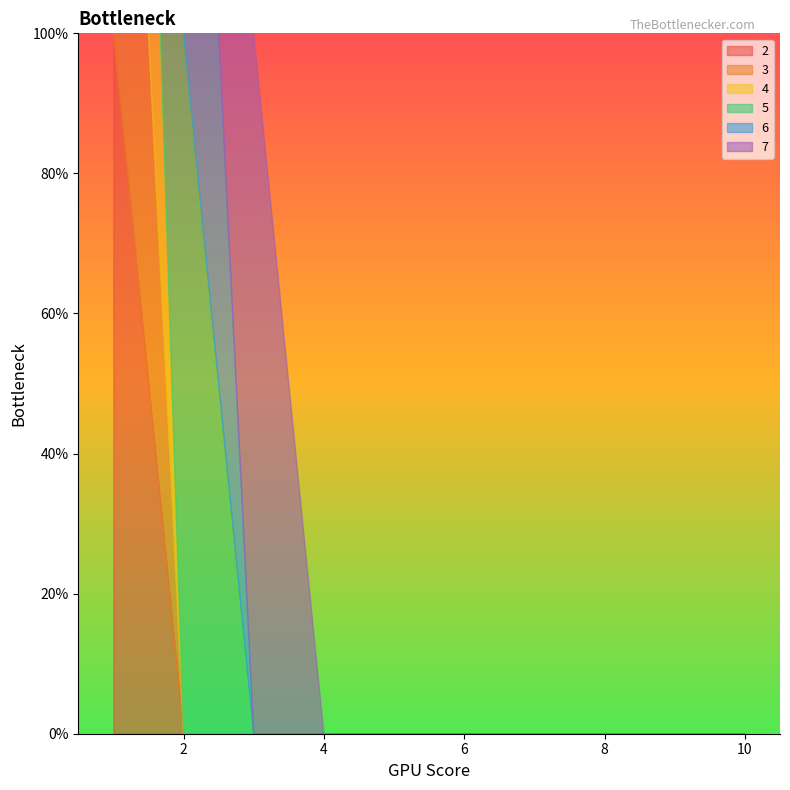

At which category does 7 reach its first local peak?

3